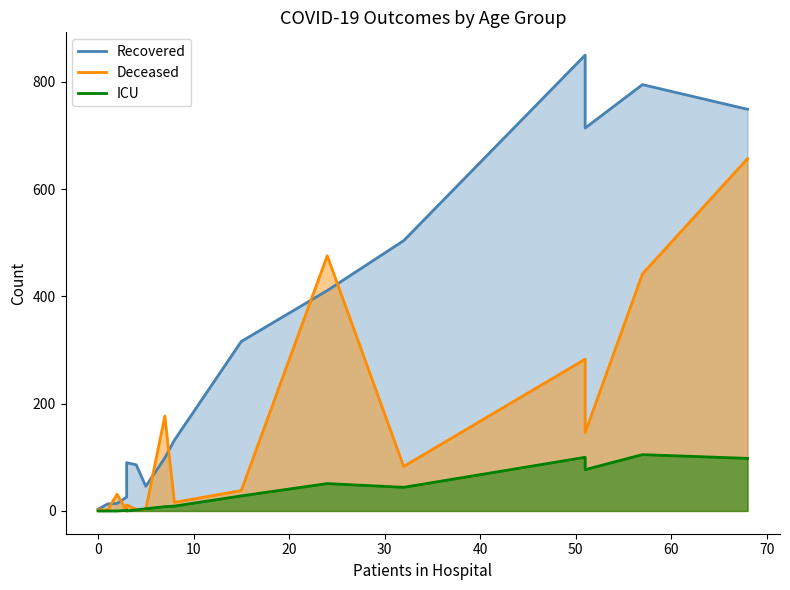

Between 10 and 30, which series saw the biggest shift?

Recovered